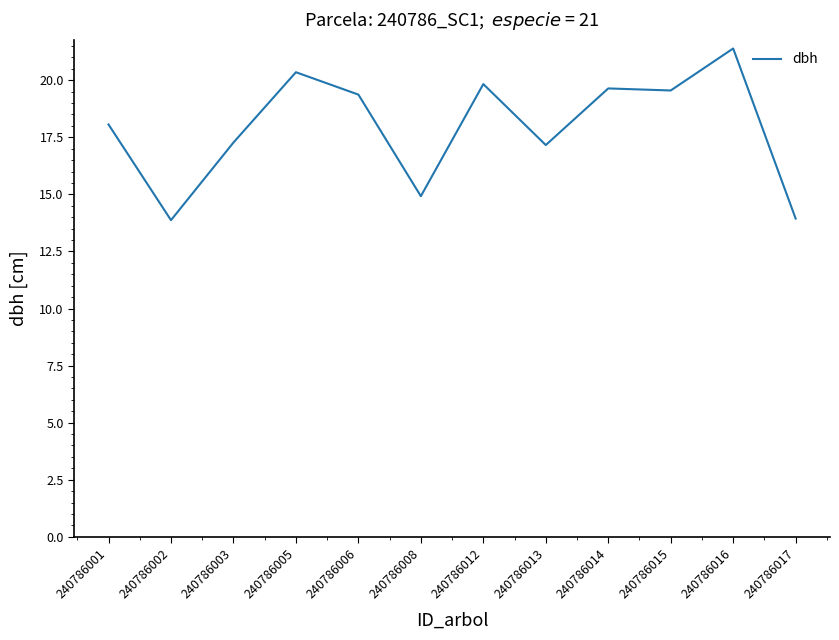

Reading right to left, transcribe all the data shown in this chart.

13.9	21.4	19.6	19.6	17.2	19.8	14.9	19.4	20.4	17.3	13.9	18.1